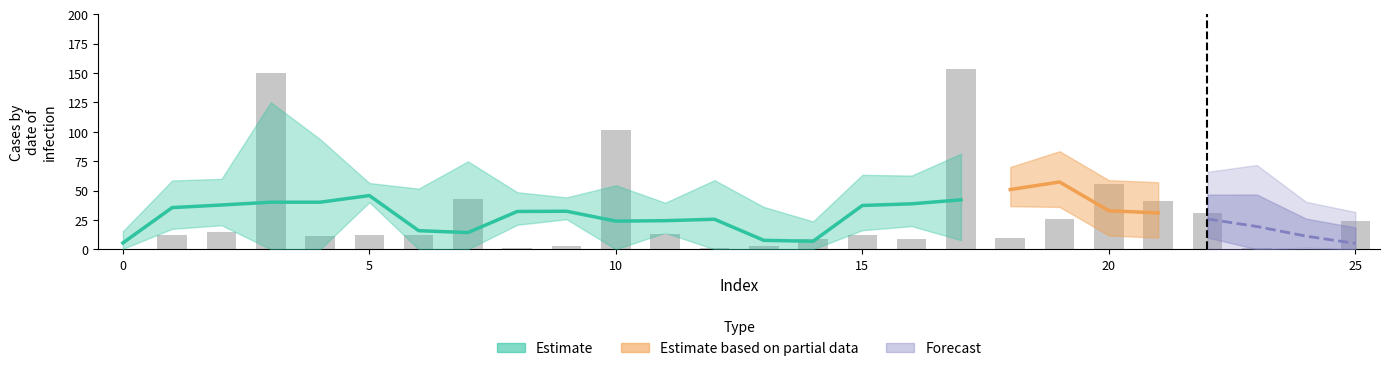

What is the label of the 25th bar from the left?

24